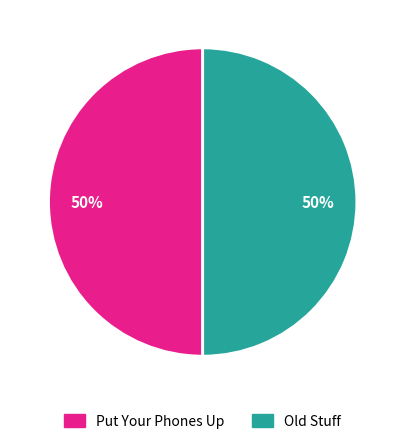

The Old Stuff slice represents 39% of the pie. True or false?

False